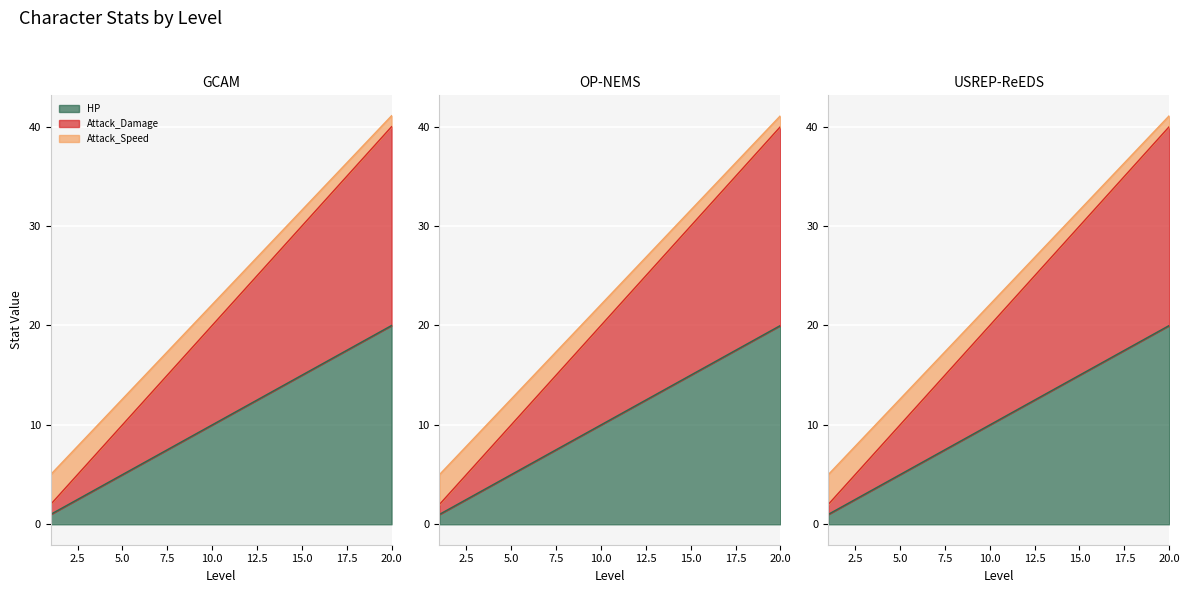

Between 3 and 11, which is larger?

11